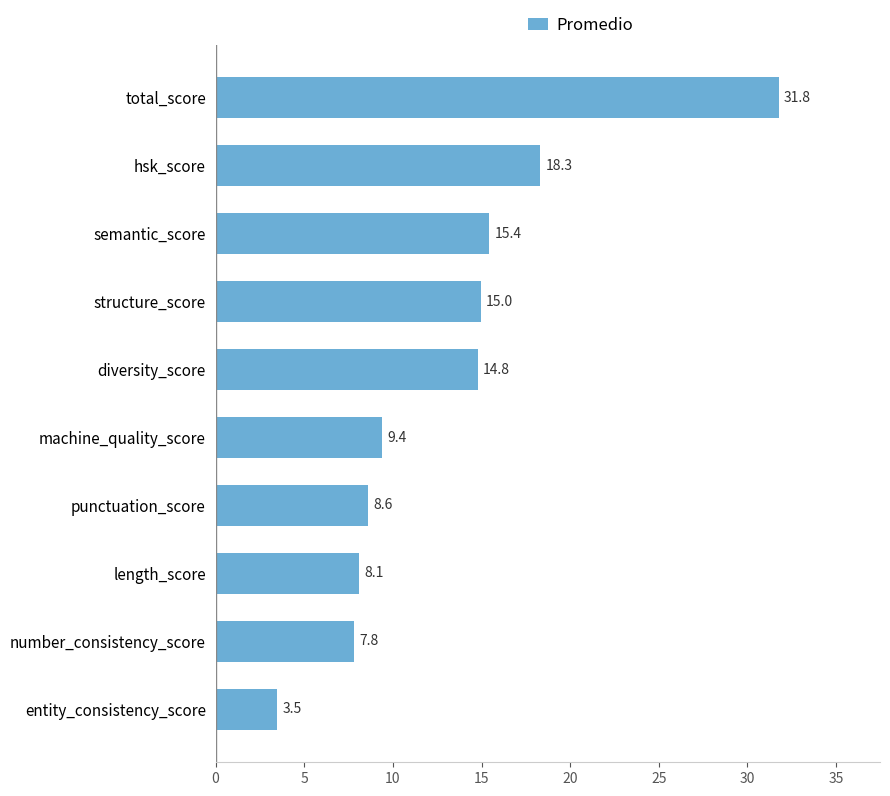

What is the change in value from number_consistency_score to semantic_score?

+7.6